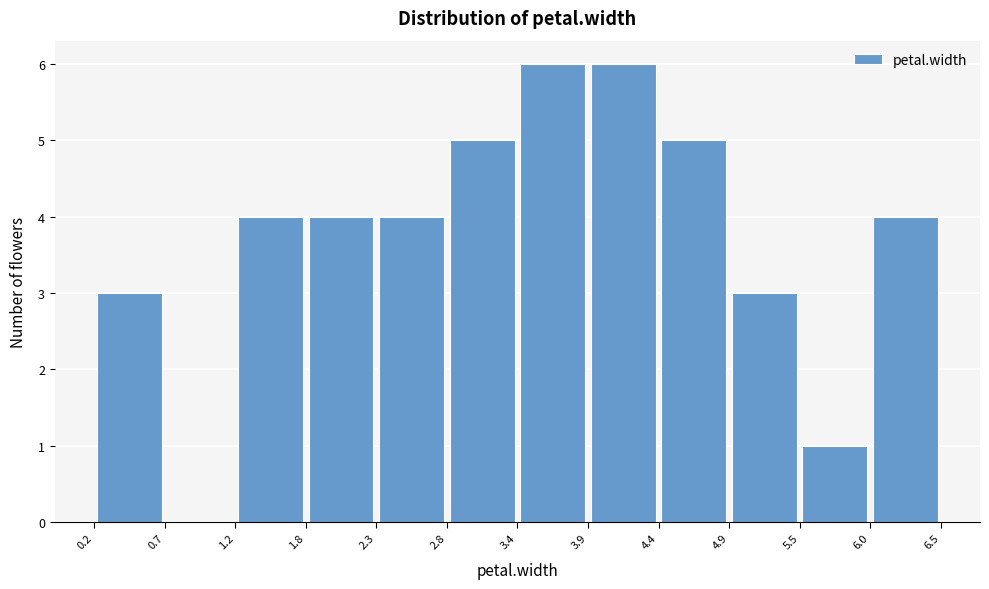

How tall is the bar that spans 4.4 to 4.9 on the x-axis? The values are not printed on the chart, so give them approximately, as read against the axis.

5